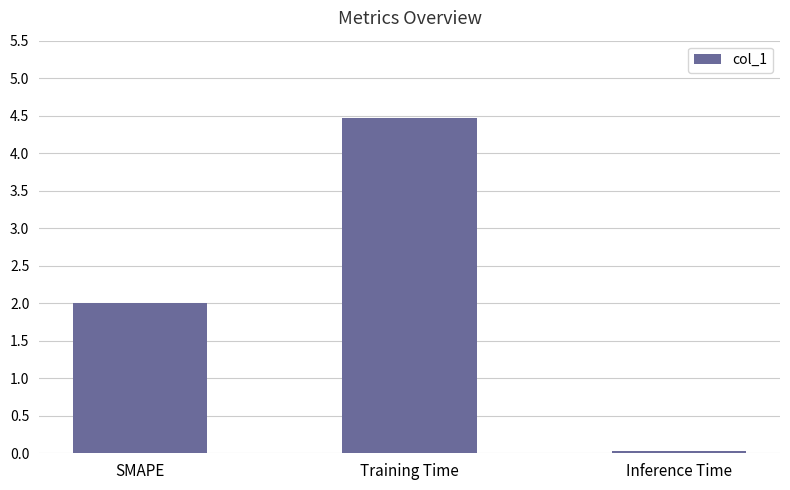

Which label corresponds to the smallest value in the chart?

Inference Time